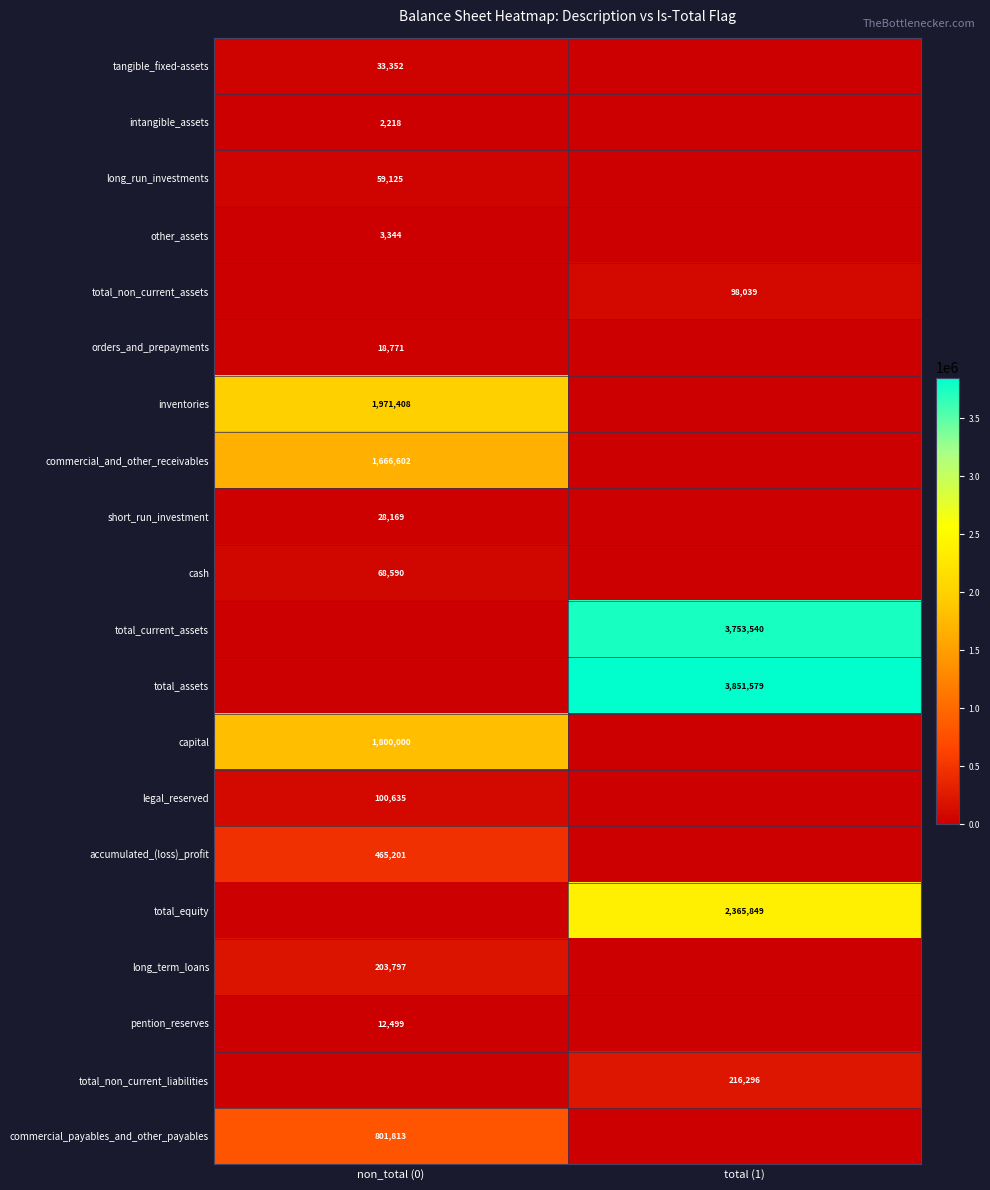

The capital series shows 1800000 at non_total (0). True or false?

True